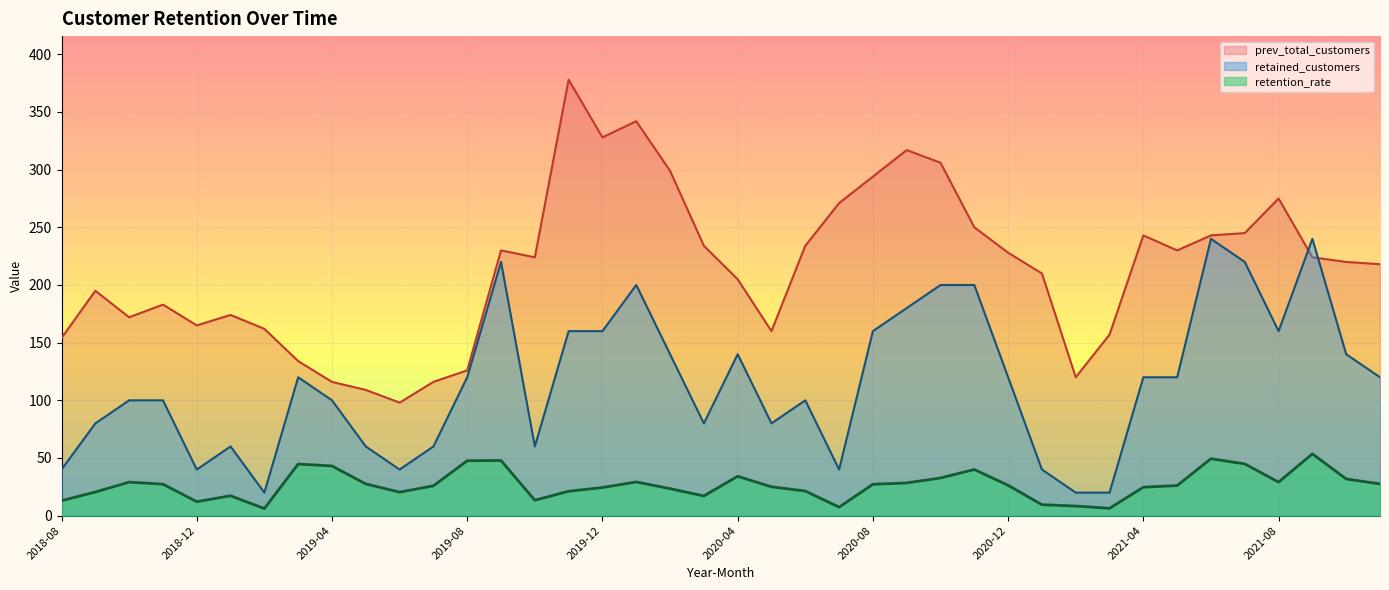

Read the retention_rate value at 2020-07.

7.4